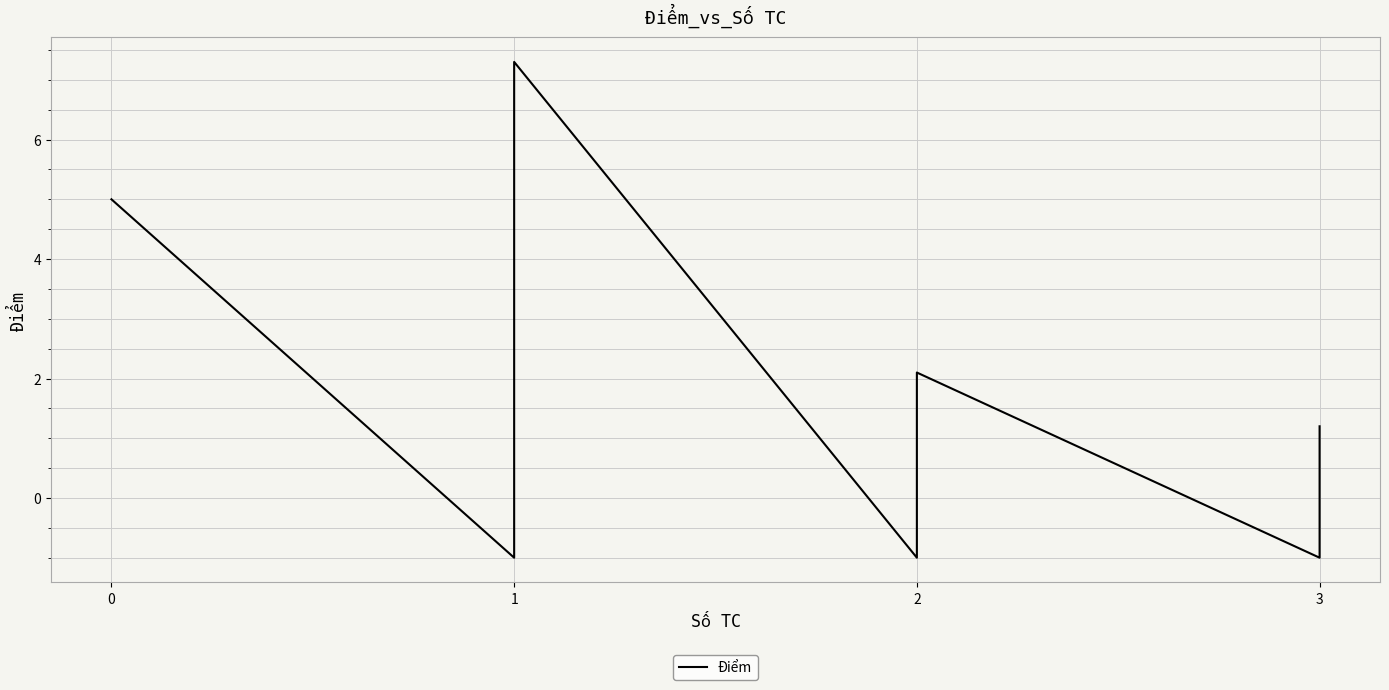

The chart shows a value of -0.4 at 2. True or false?

False